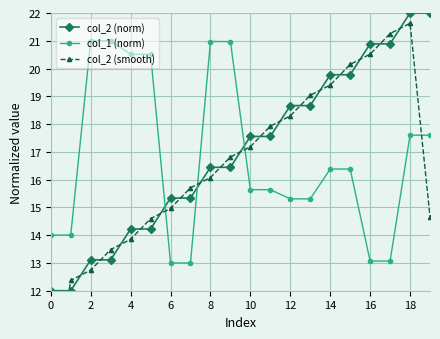

True or false: col_2 (smooth) and col_2 (norm) cross at least once.

True